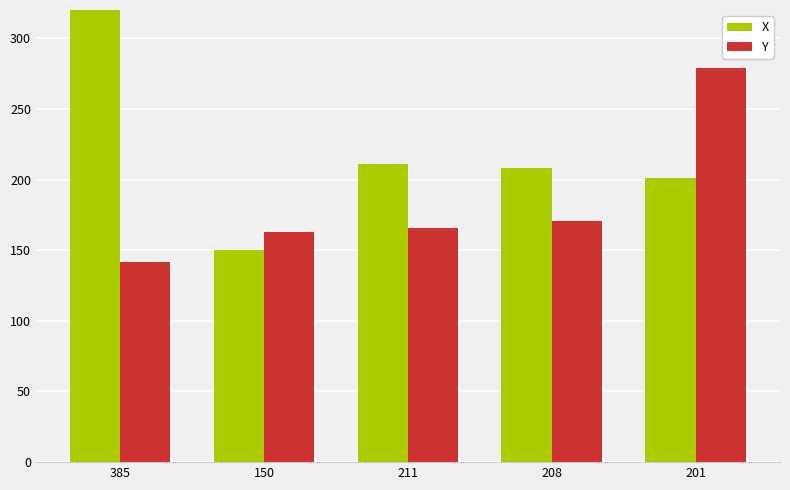

What is the sum of the Y values at 211 and 201?

445